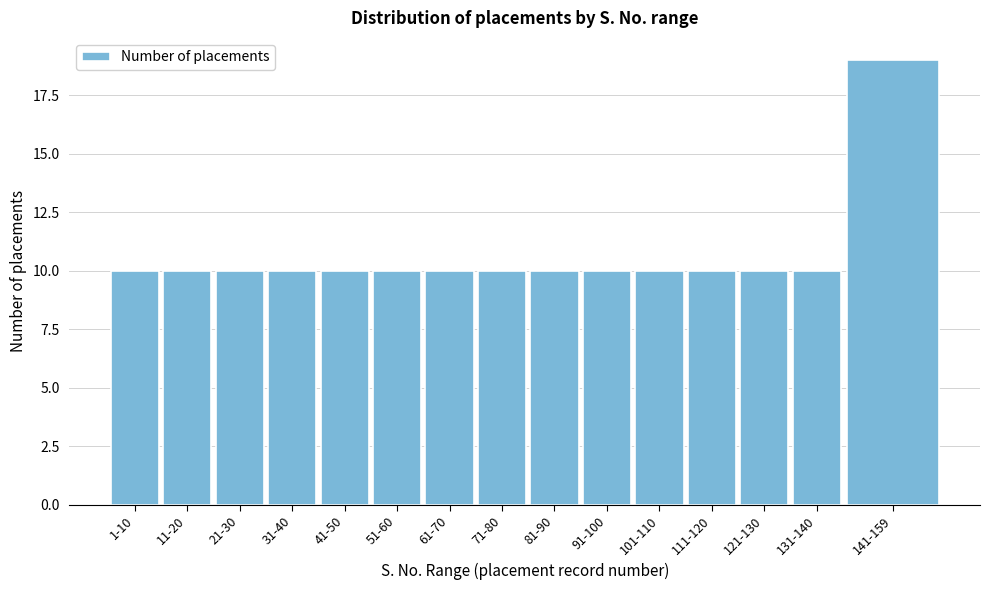

Reading left to right, what are all the values shown in this chart?

1-10=10	11-20=10	21-30=10	31-40=10	41-50=10	51-60=10	61-70=10	71-80=10	81-90=10	91-100=10	101-110=10	111-120=10	121-130=10	131-140=10	141-159=19